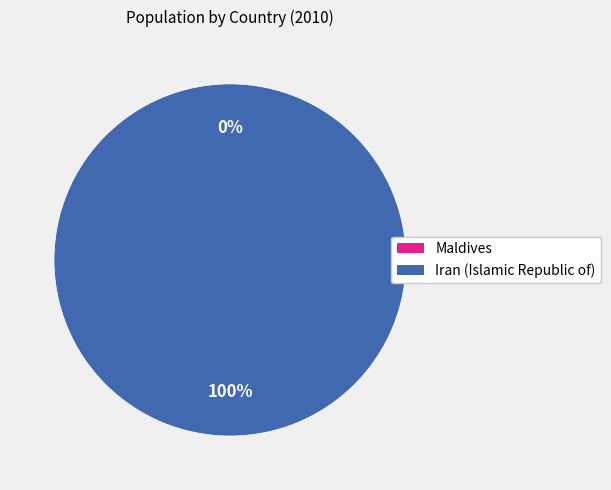

Combined, do Iran (Islamic Republic of) and Maldives account for over 50%?

Yes